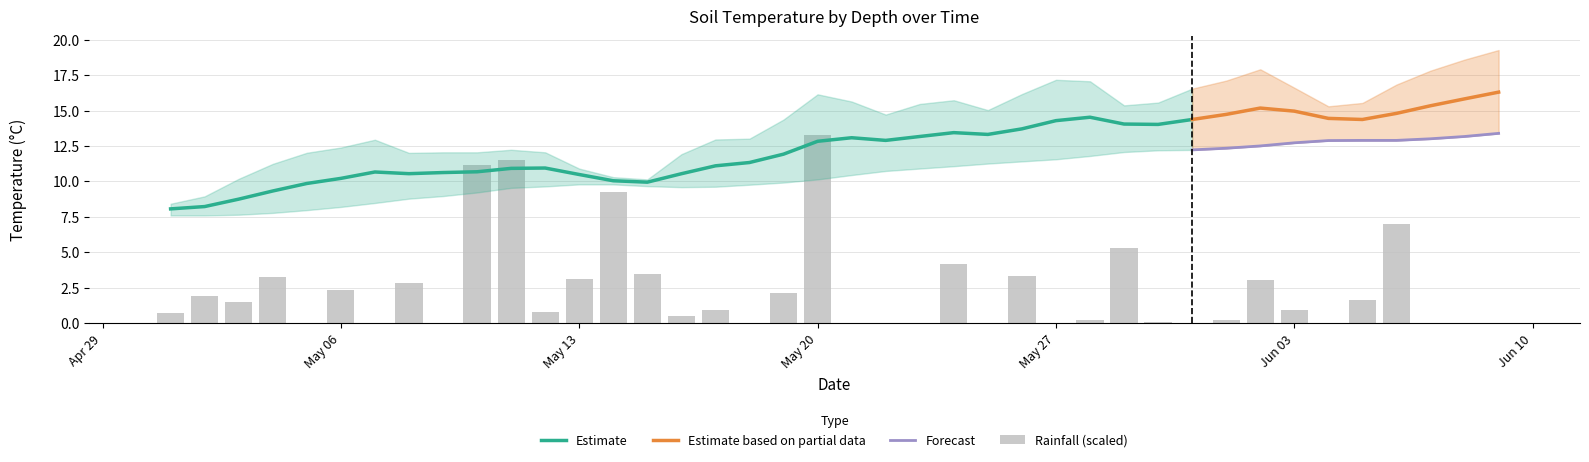

Reading right to left, transcribe all the data shown in this chart.

Temp_0.3m_C: 2019-06-09=19.3	2019-06-08=18.6	2019-06-07=17.8	2019-06-06=16.8	2019-06-05=15.5	2019-06-04=15.3	2019-06-03=16.6	2019-06-02=17.9	2019-06-01=17.1	2019-05-31=16.6	2019-05-30=15.6	2019-05-29=15.4	2019-05-28=17.1	2019-05-27=17.2	2019-05-26=16.2	2019-05-25=15.0	2019-05-24=15.7	2019-05-23=15.5	2019-05-22=14.7	2019-05-21=15.6	2019-05-20=16.1	2019-05-19=14.4	2019-05-18=13.0	2019-05-17=13.0	2019-05-16=11.9	2019-05-15=10.1	2019-05-14=9.8	2019-05-13=10.7	2019-05-12=12.1	2019-05-11=12.2	2019-05-10=12.1	2019-05-09=12.1	2019-05-08=12.0	2019-05-07=12.9	2019-05-06=12.4	2019-05-05=12.0	2019-05-04=11.2	2019-05-03=10.2	2019-05-02=8.9	2019-05-01=8.4
Temp_0.6m_C: 2019-06-09=17.1	2019-06-08=16.6	2019-06-07=16.0	2019-06-06=15.3	2019-06-05=14.9	2019-06-04=15.2	2019-06-03=15.9	2019-06-02=15.9	2019-06-01=15.4	2019-05-31=14.9	2019-05-30=14.6	2019-05-29=14.9	2019-05-28=15.5	2019-05-27=15.0	2019-05-26=14.3	2019-05-25=14.1	2019-05-24=14.2	2019-05-23=13.8	2019-05-22=13.7	2019-05-21=14.0	2019-05-20=13.4	2019-05-19=12.3	2019-05-18=11.8	2019-05-17=11.4	2019-05-16=10.6	2019-05-15=10.0	2019-05-14=10.3	2019-05-13=10.9	2019-05-12=11.4	2019-05-11=11.3	2019-05-10=11.1	2019-05-09=11.2	2019-05-08=11.2	2019-05-07=11.3	2019-05-06=10.8	2019-05-05=10.3	2019-05-04=9.7	2019-05-03=8.9	2019-05-02=8.4	2019-05-01=8.2
Temp_0.91m_C: 2019-06-09=15.4	2019-06-08=15.0	2019-06-07=14.6	2019-06-06=14.2	2019-06-05=14.2	2019-06-04=14.5	2019-06-03=14.6	2019-06-02=14.4	2019-06-01=14.0	2019-05-31=13.8	2019-05-30=13.7	2019-05-29=13.9	2019-05-28=13.8	2019-05-27=13.4	2019-05-26=13.0	2019-05-25=12.9	2019-05-24=12.8	2019-05-23=12.5	2019-05-22=12.5	2019-05-21=12.3	2019-05-20=11.6	2019-05-19=11.1	2019-05-18=10.8	2019-05-17=10.4	2019-05-16=10.0	2019-05-15=10.0	2019-05-14=10.3	2019-05-13=10.6	2019-05-12=10.7	2019-05-11=10.6	2019-05-10=10.3	2019-05-09=10.3	2019-05-08=10.2	2019-05-07=9.9	2019-05-06=9.5	2019-05-05=9.1	2019-05-04=8.6	2019-05-03=8.2	2019-05-02=8.0	2019-05-01=8.0
Temp_1.21m_C: 2019-06-09=13.4	2019-06-08=13.2	2019-06-07=13.0	2019-06-06=12.9	2019-06-05=12.9	2019-06-04=12.9	2019-06-03=12.7	2019-06-02=12.5	2019-06-01=12.3	2019-05-31=12.2	2019-05-30=12.2	2019-05-29=12.1	2019-05-28=11.8	2019-05-27=11.6	2019-05-26=11.4	2019-05-25=11.3	2019-05-24=11.1	2019-05-23=10.9	2019-05-22=10.7	2019-05-21=10.5	2019-05-20=10.1	2019-05-19=9.9	2019-05-18=9.8	2019-05-17=9.6	2019-05-16=9.6	2019-05-15=9.7	2019-05-14=9.8	2019-05-13=9.8	2019-05-12=9.7	2019-05-11=9.6	2019-05-10=9.2	2019-05-09=9.0	2019-05-08=8.8	2019-05-07=8.5	2019-05-06=8.2	2019-05-05=8.0	2019-05-04=7.8	2019-05-03=7.7	2019-05-02=7.6	2019-05-01=7.6